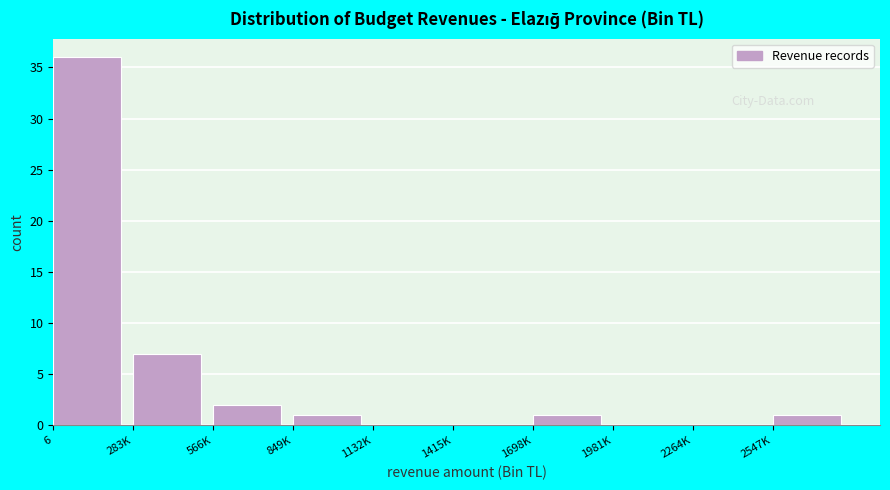

Reading left to right, what are all the values shown in this chart?

6=36	283K=7	566K=2	849K=1	1132K=0	1415K=0	1698K=1	1981K=0	2264K=0	2547K=1